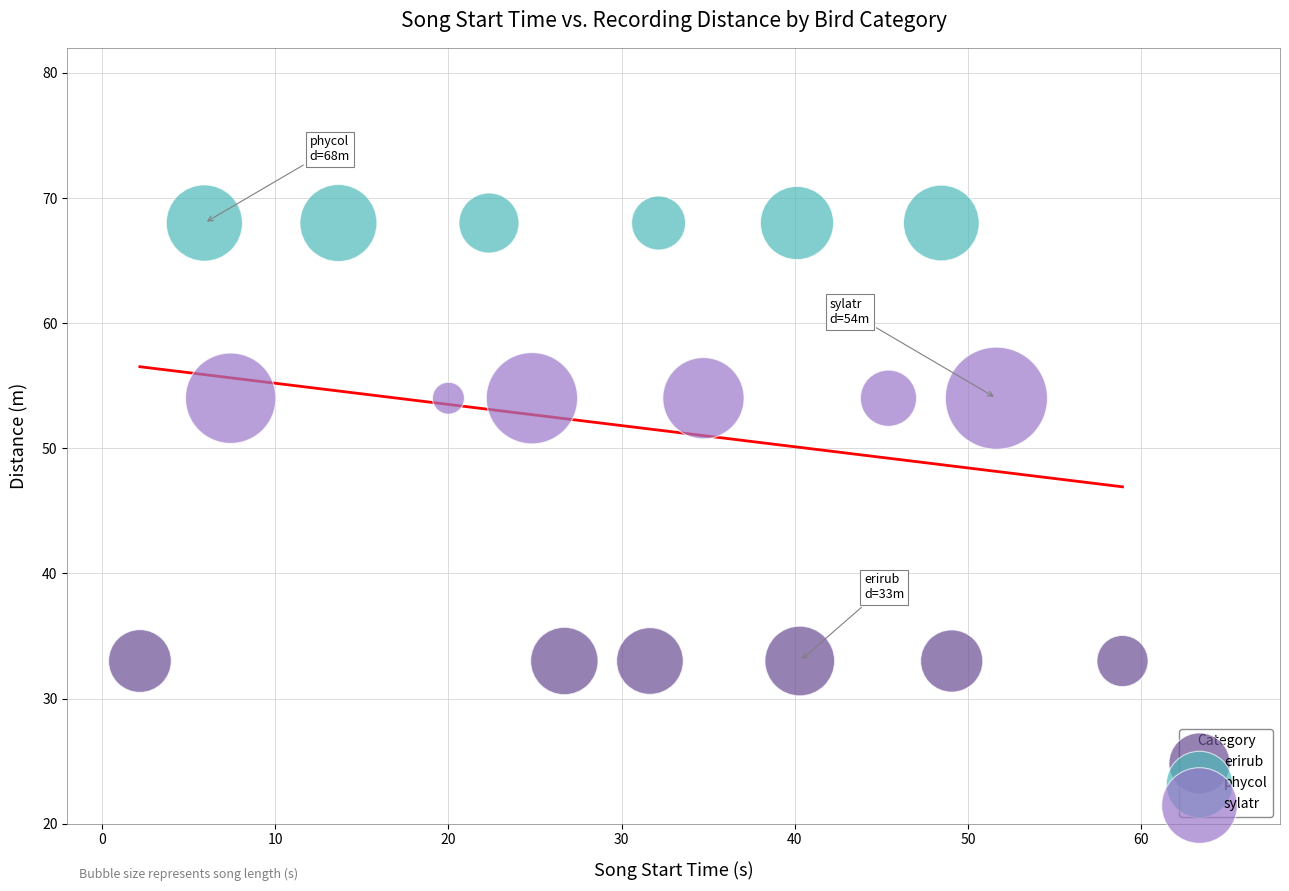

Which series reaches the minimum Y coordinate?

erirub